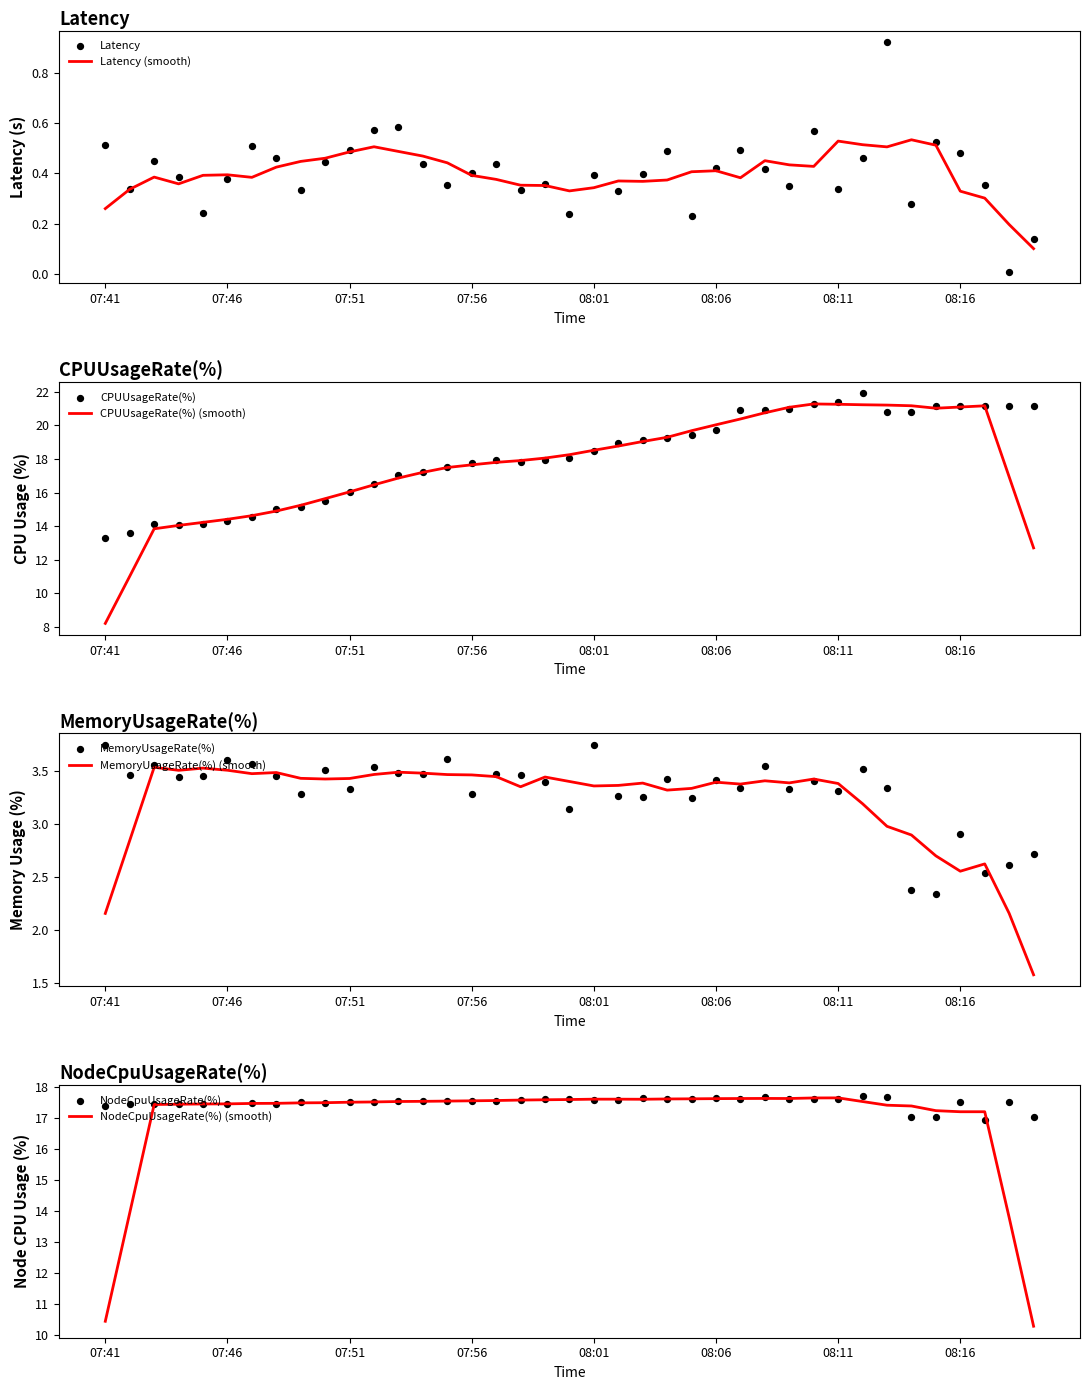

What is the minimum value for CPUUsageRate(%) (smooth)?

8.2